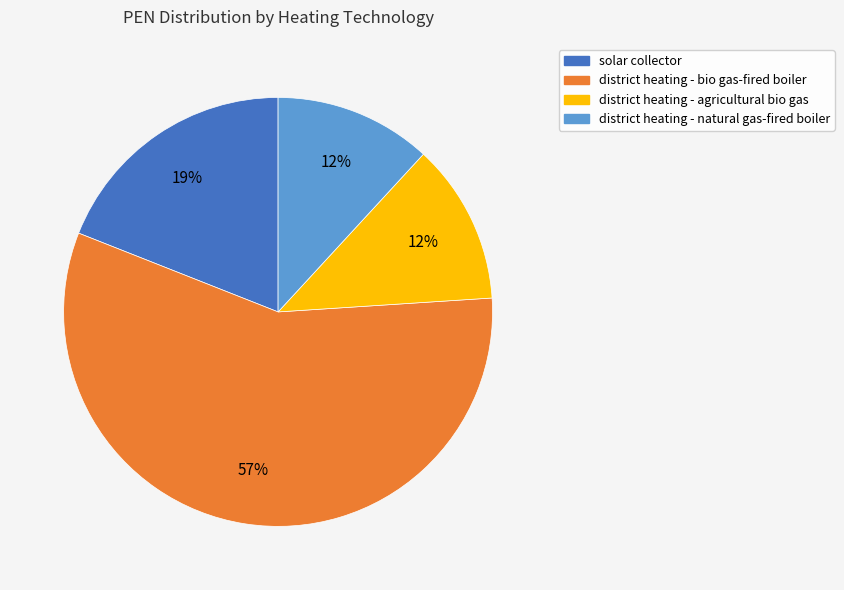

Is the sum of district heating - agricultural bio gas and district heating - bio gas-fired boiler greater than half?

Yes